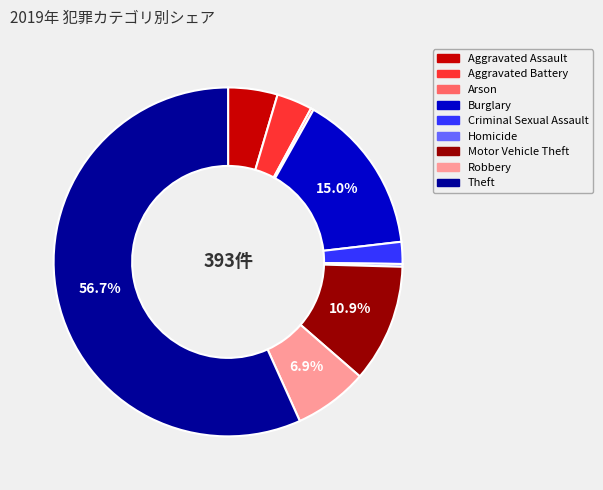

To the nearest percent, what is the difference between the largest and smallest slice percentages?

56%